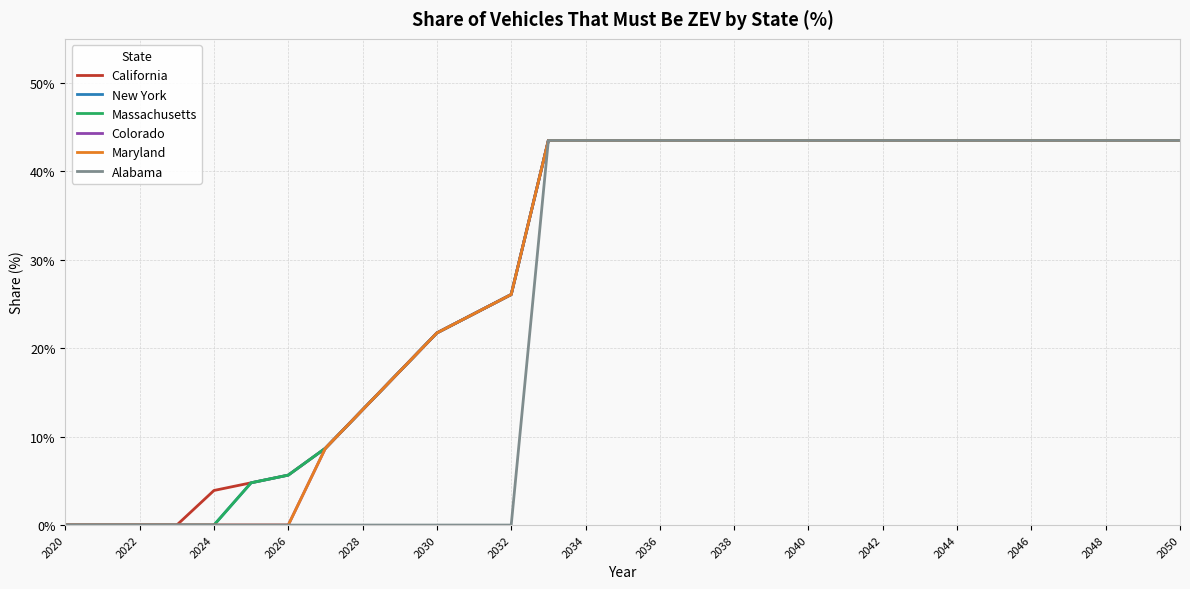

Does the chart display data point markers on the line(s)?

No